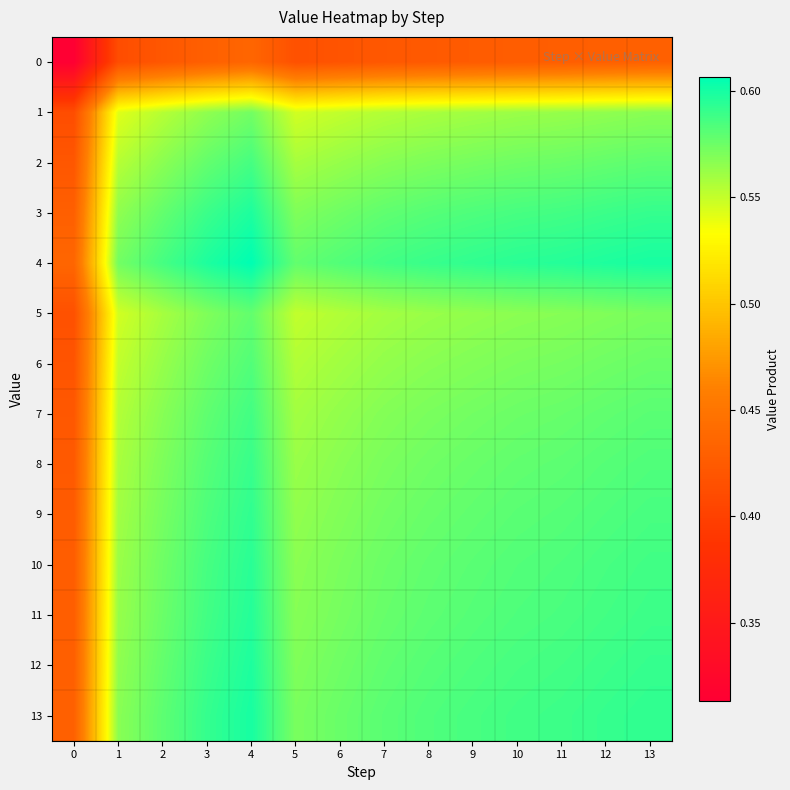

What is the greatest value displayed?

0.6